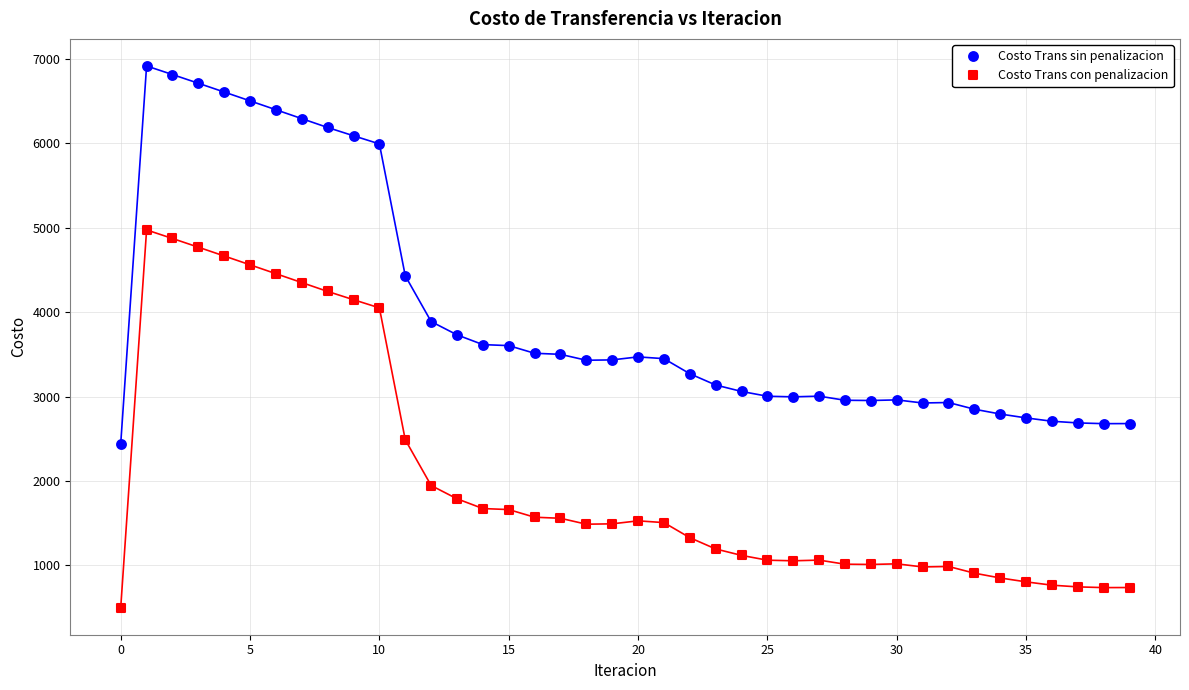

What are all the series names shown in the legend?

Costo Trans sin penalizacion, Costo Trans con penalizacion